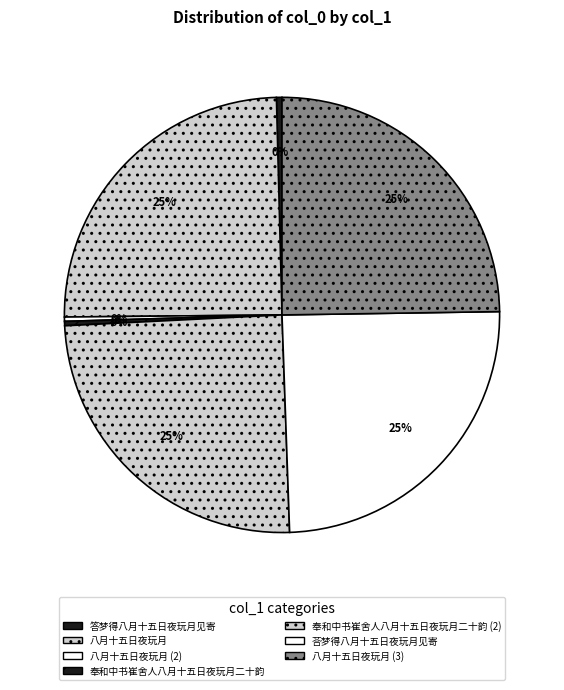

Does 八月十五日夜玩月 represent more than half of the total?

No